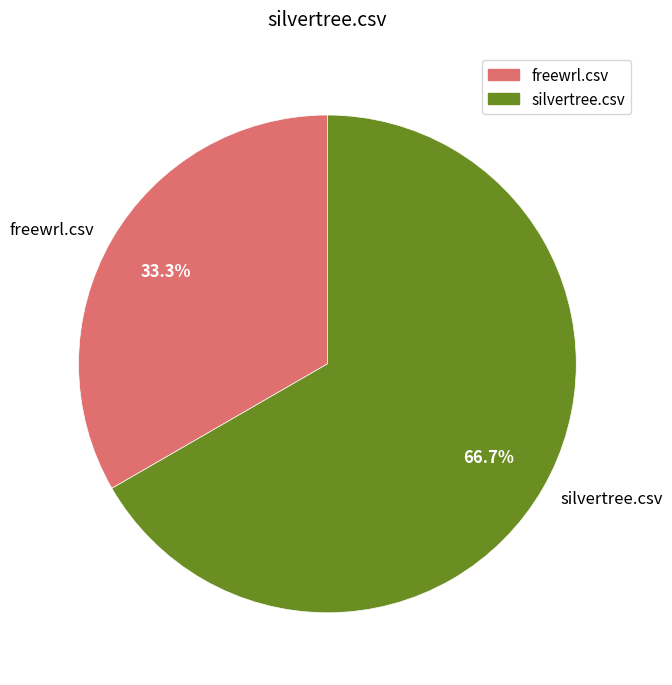

How much of the chart is everything except silvertree.csv?

33.3%